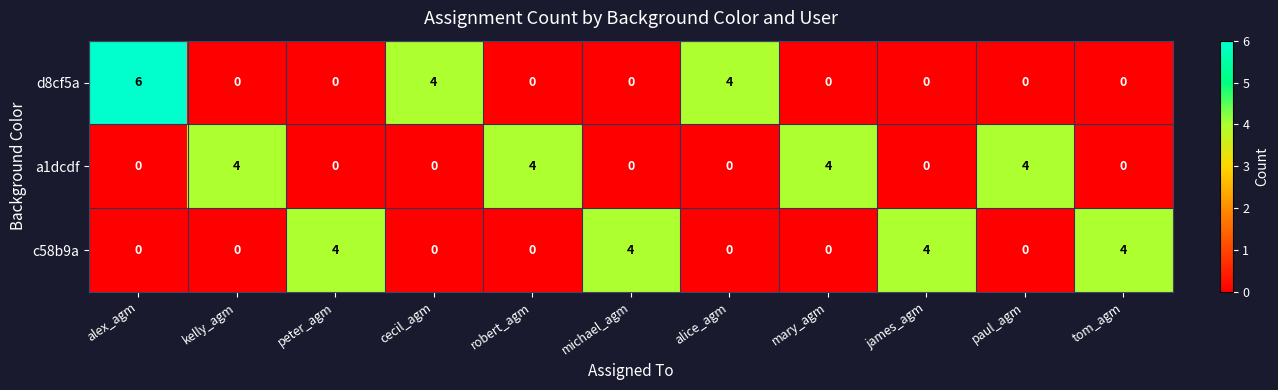

Which series has the largest range (max minus min)?

d8cf5a